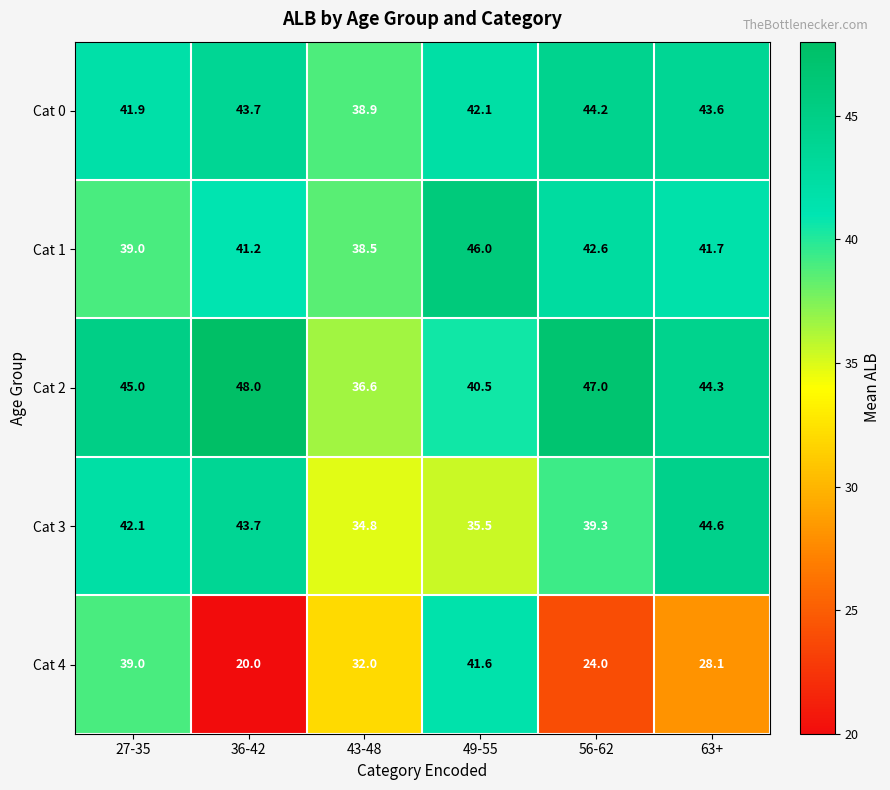

How many Cat 4 values are between 24 and 39?

4